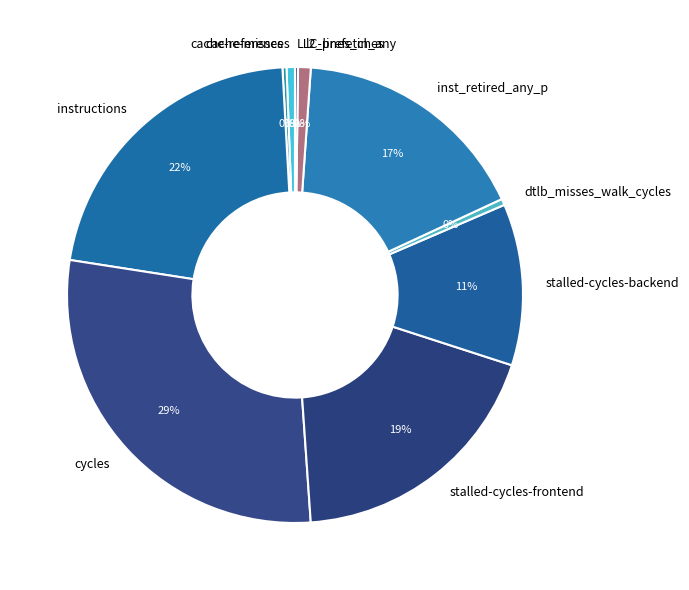

Between stalled-cycles-frontend and stalled-cycles-backend, which is larger?

stalled-cycles-frontend